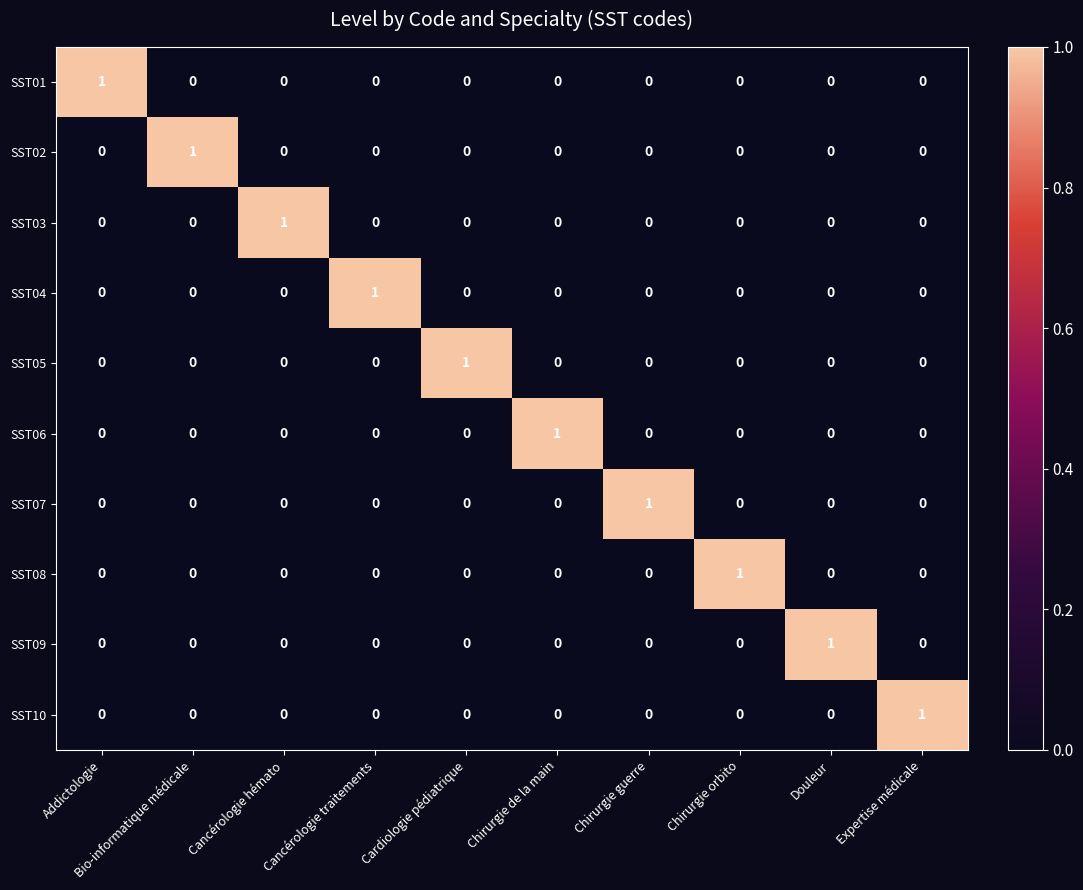

Is it true that SST02 equals 0 at Cancérologie traitements?

True